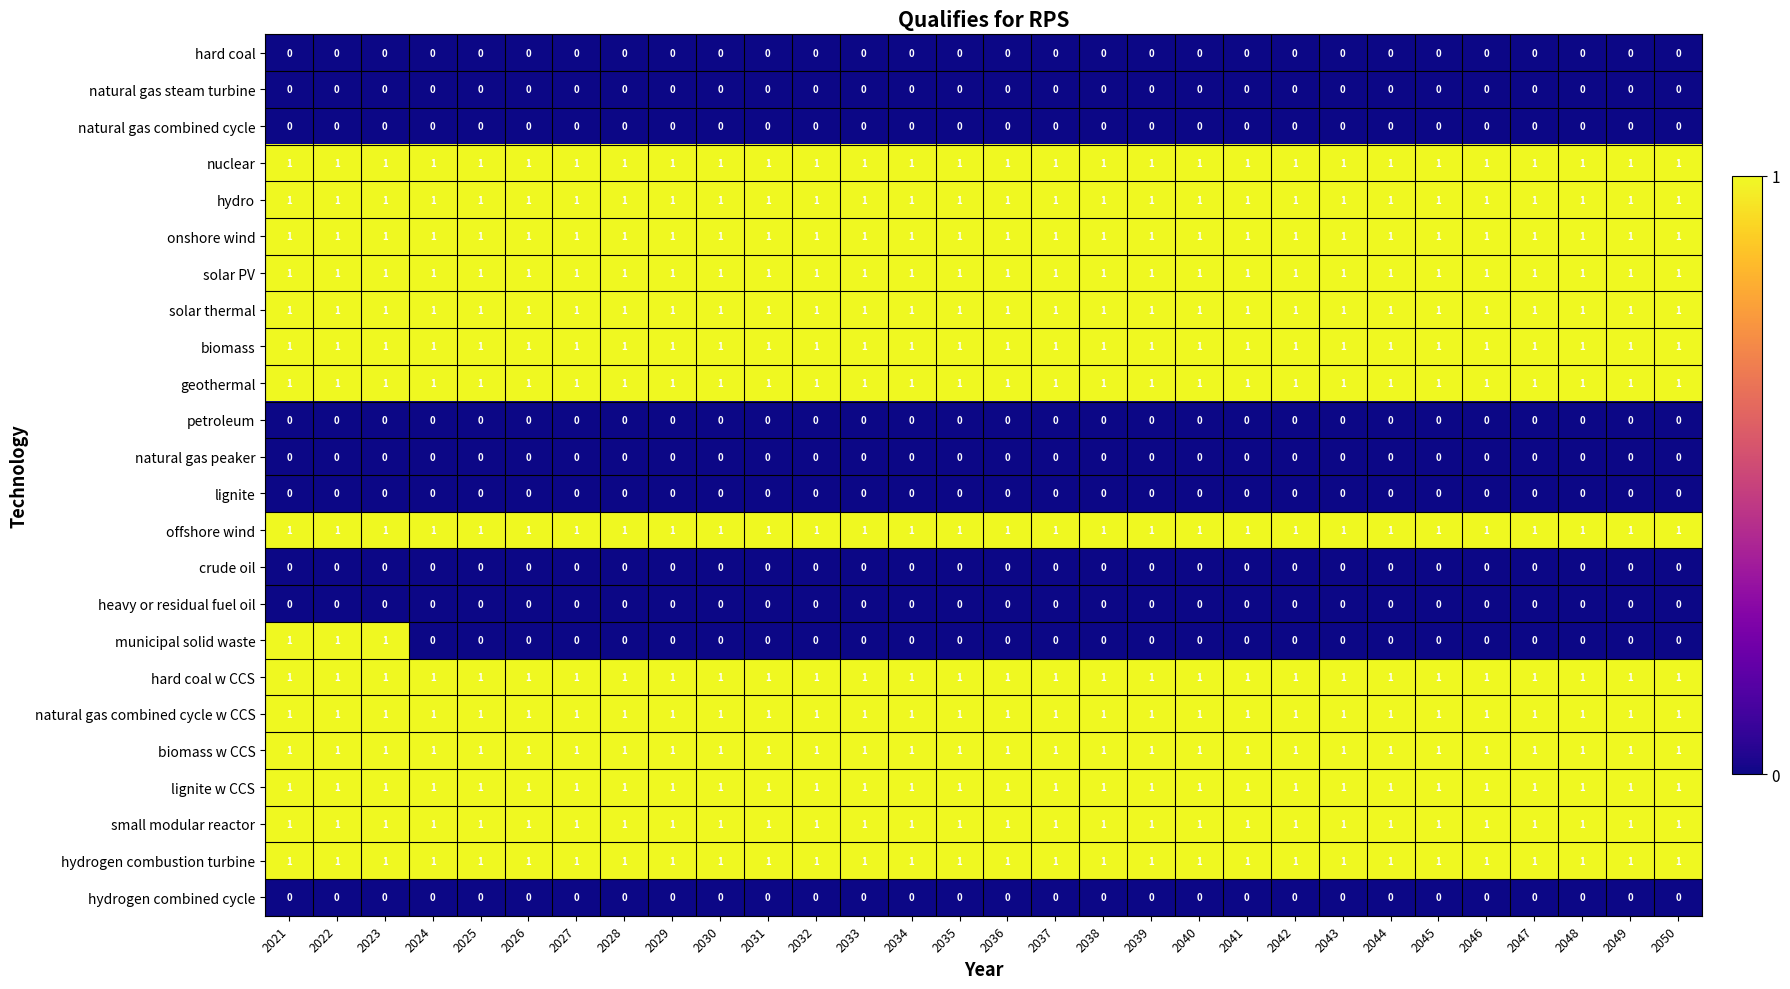

At how many categories does at least one series exceed 0?

30